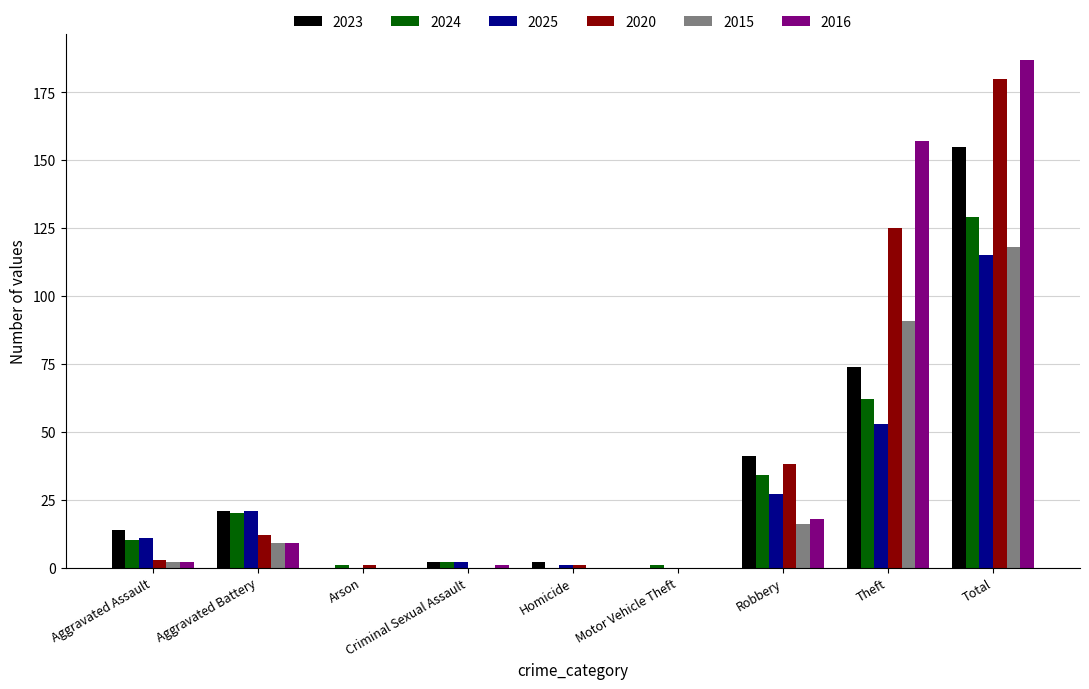

Reading left to right, list all the values displayed in this chart.

2023: Aggravated Assault=14	Aggravated Battery=21	Arson=0	Criminal Sexual Assault=2	Homicide=2	Motor Vehicle Theft=0	Robbery=41	Theft=74	Total=155
2024: Aggravated Assault=10	Aggravated Battery=20	Arson=1	Criminal Sexual Assault=2	Homicide=0	Motor Vehicle Theft=1	Robbery=34	Theft=62	Total=129
2025: Aggravated Assault=11	Aggravated Battery=21	Arson=0	Criminal Sexual Assault=2	Homicide=1	Motor Vehicle Theft=0	Robbery=27	Theft=53	Total=115
2020: Aggravated Assault=3	Aggravated Battery=12	Arson=1	Criminal Sexual Assault=0	Homicide=1	Motor Vehicle Theft=0	Robbery=38	Theft=125	Total=180
2015: Aggravated Assault=2	Aggravated Battery=9	Arson=0	Criminal Sexual Assault=0	Homicide=0	Motor Vehicle Theft=0	Robbery=16	Theft=91	Total=118
2016: Aggravated Assault=2	Aggravated Battery=9	Arson=0	Criminal Sexual Assault=1	Homicide=0	Motor Vehicle Theft=0	Robbery=18	Theft=157	Total=187